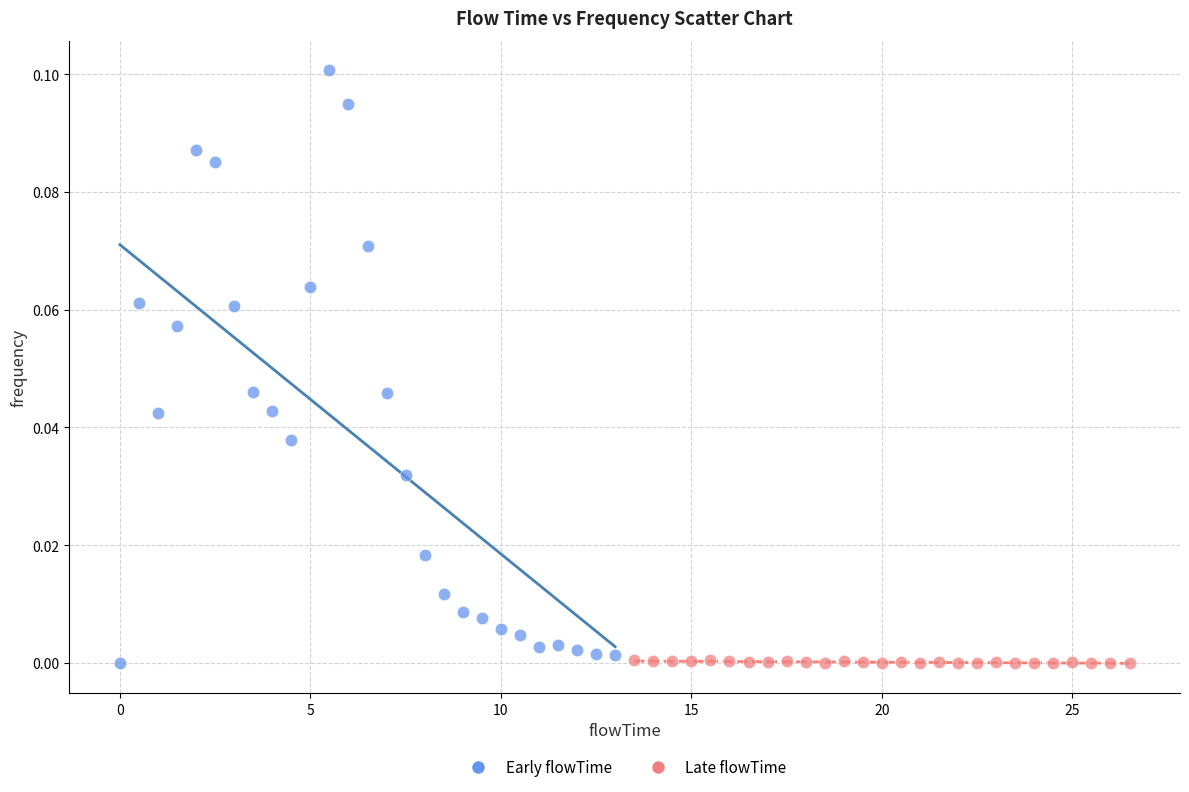

Which series has the largest Y range (max minus min)?

Early flowTime